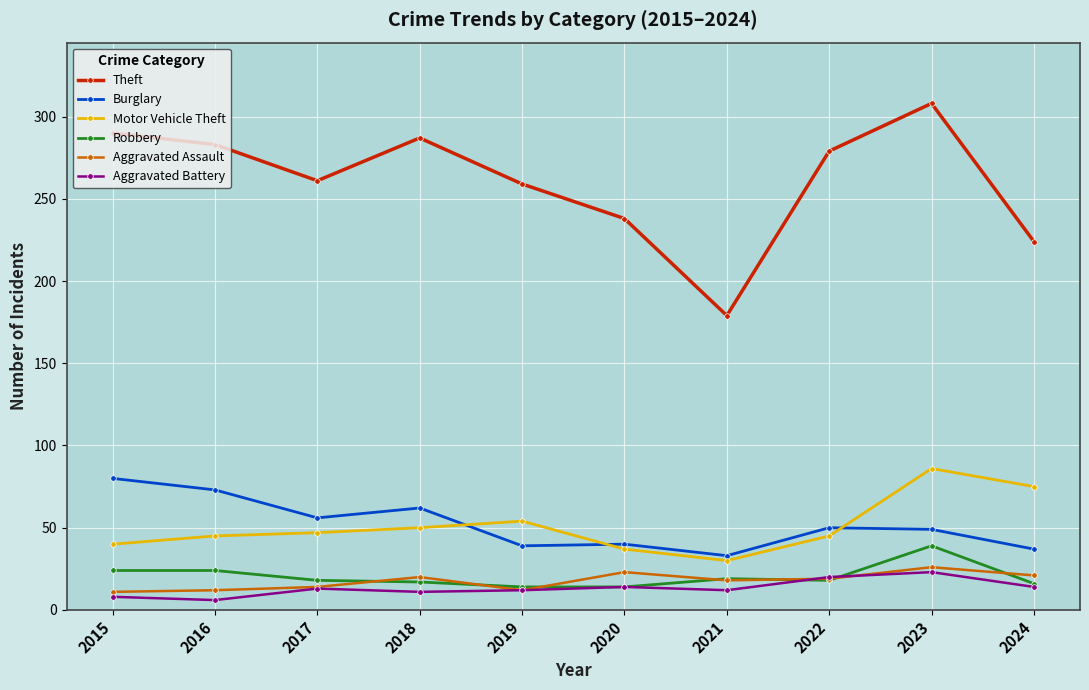

Which series has the largest range (max minus min)?

Theft